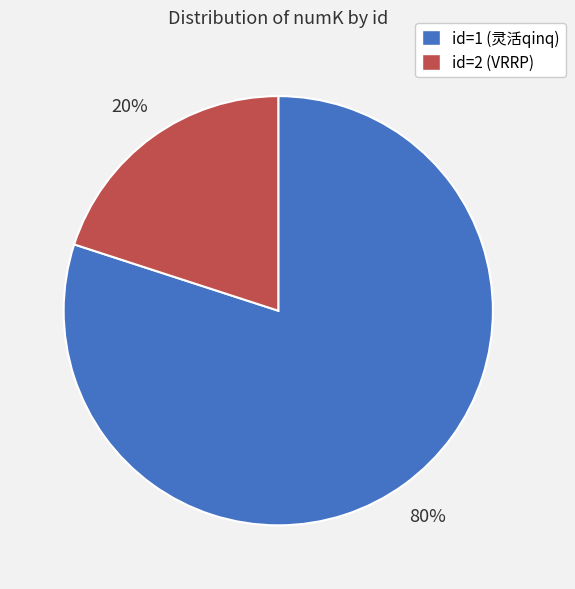

To the nearest percent, what is the average slice percentage?

50%